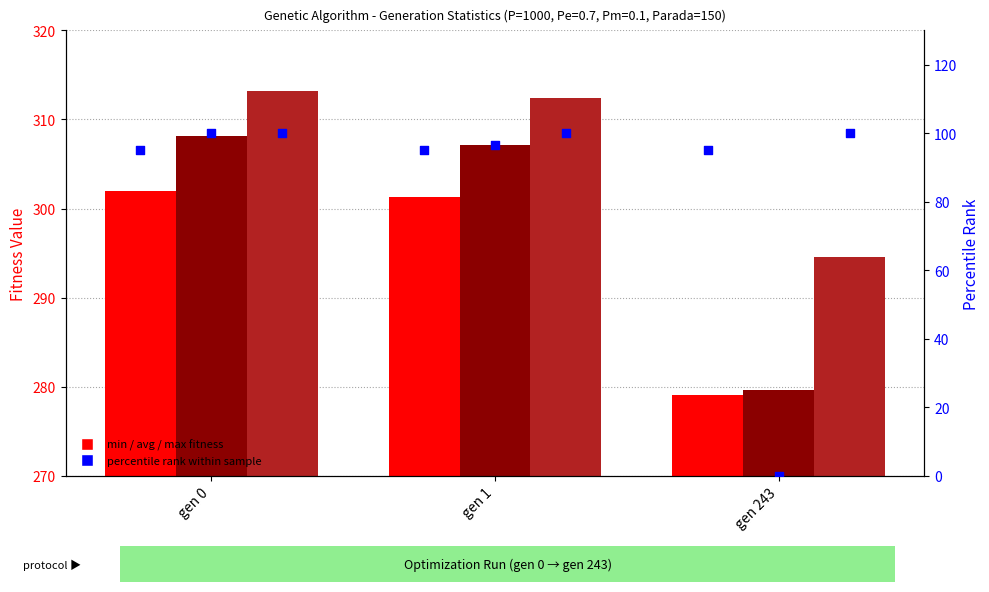

At which category is the sum across all series the highest?

gen 0